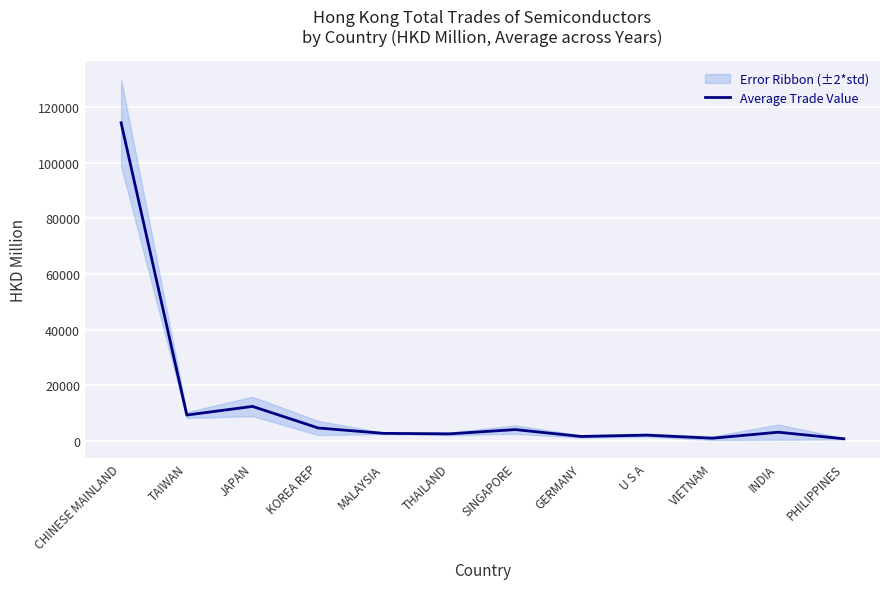

What is the sum of the values at U S A and MALAYSIA?

4862.1